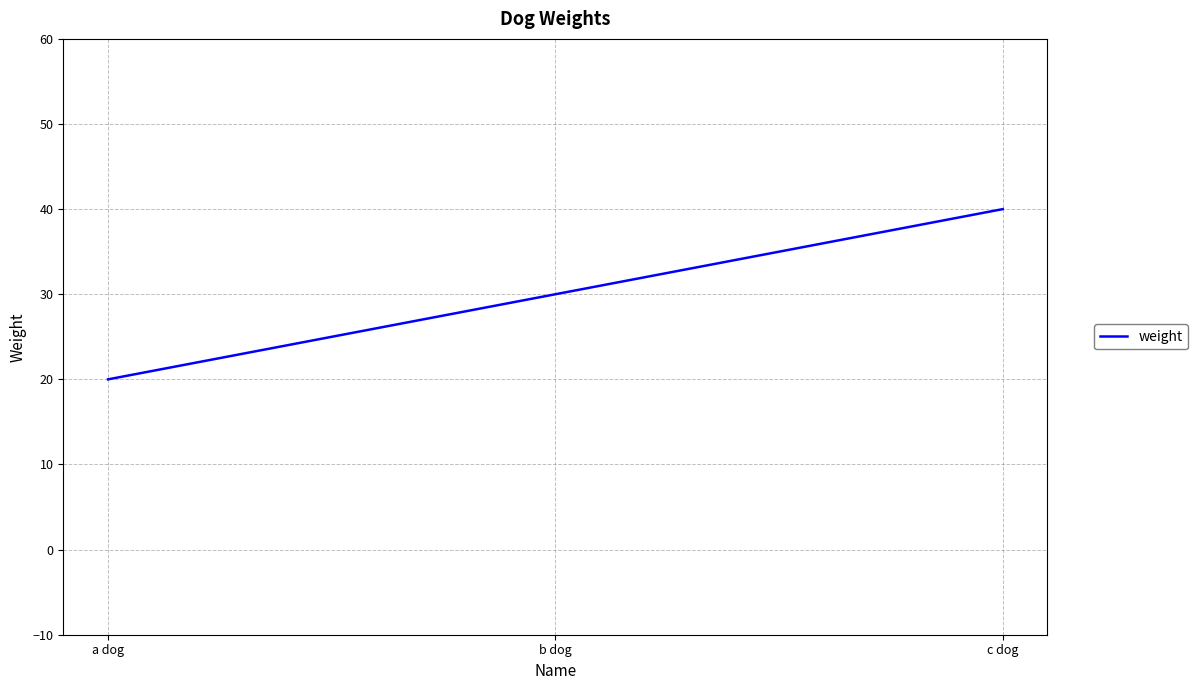

Is this an area chart (filled region under the line)?

No